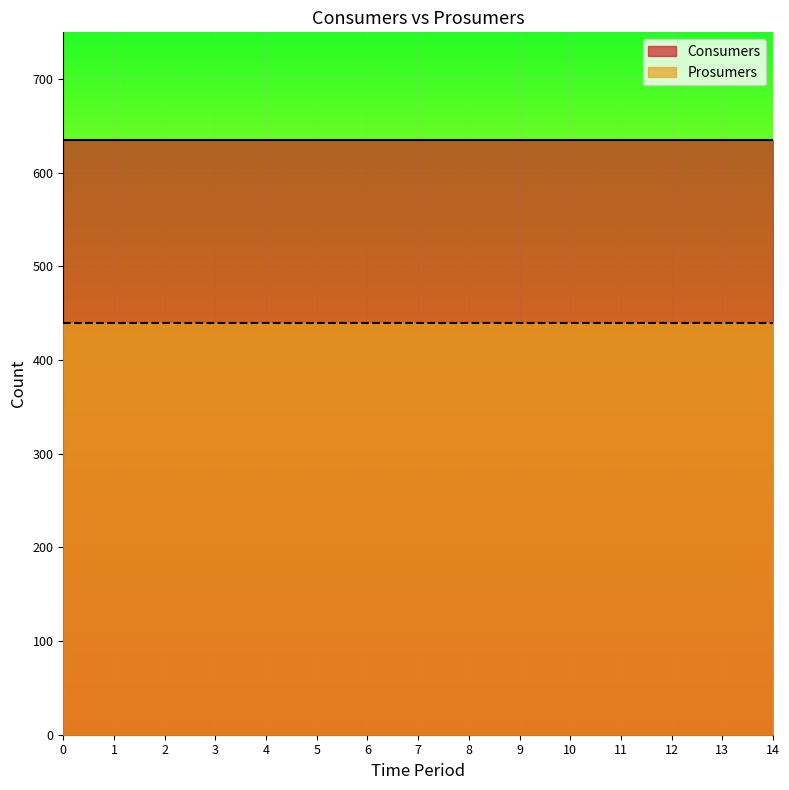

True or false: Prosumers and Consumers cross at least once.

False